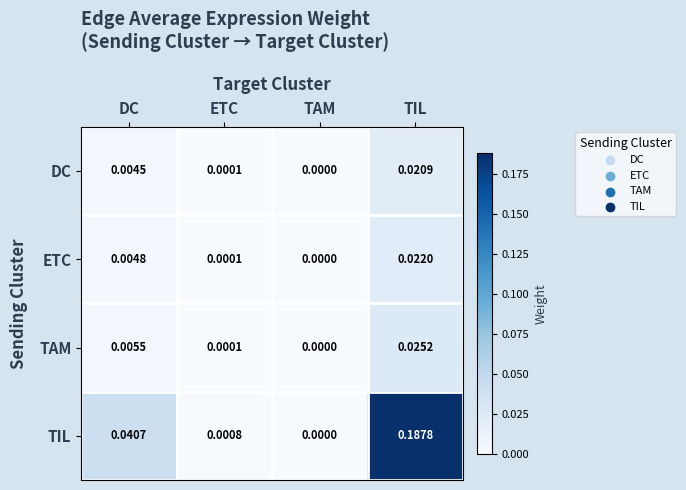

How many categories are shown in the chart?

4